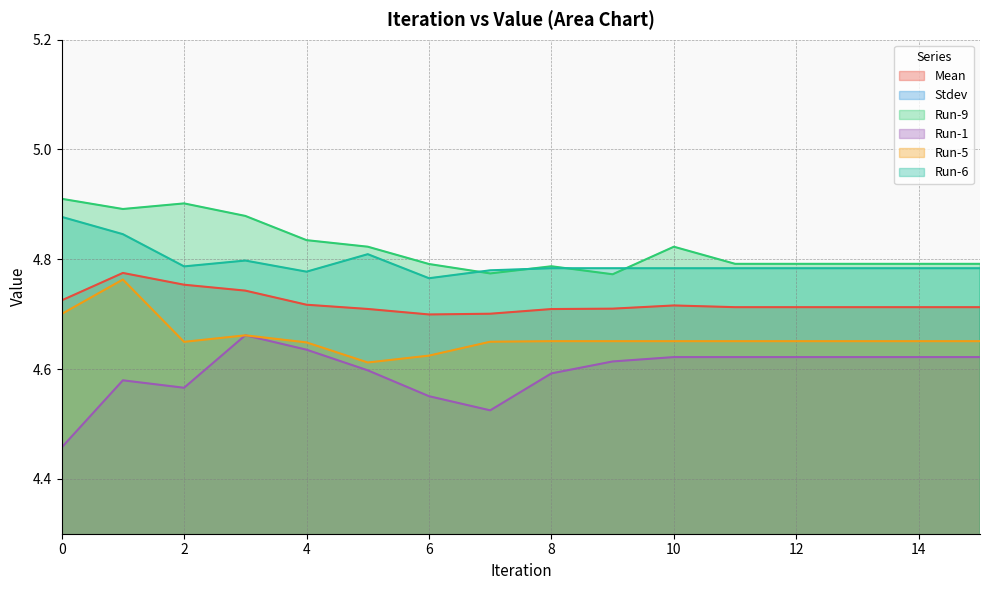

The value of Run-5 at 0 is 4.7. True or false?

True